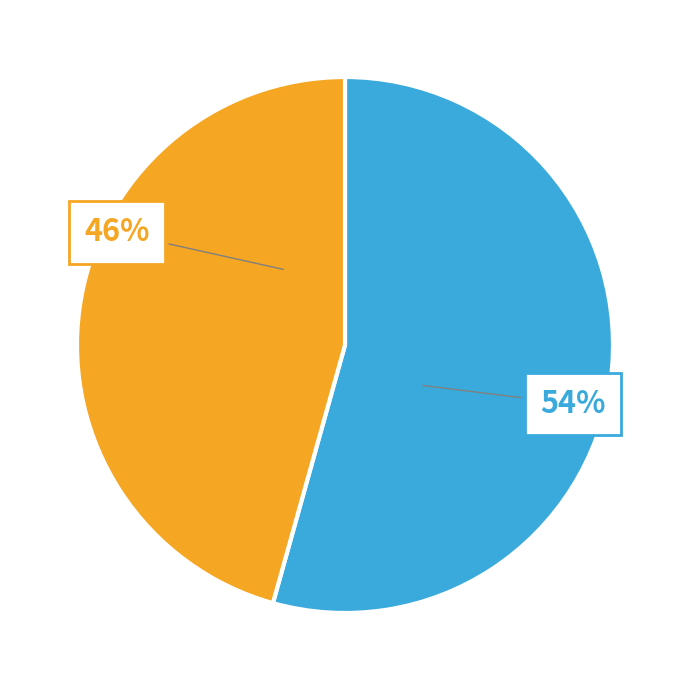

How many slices are in this pie chart?

2